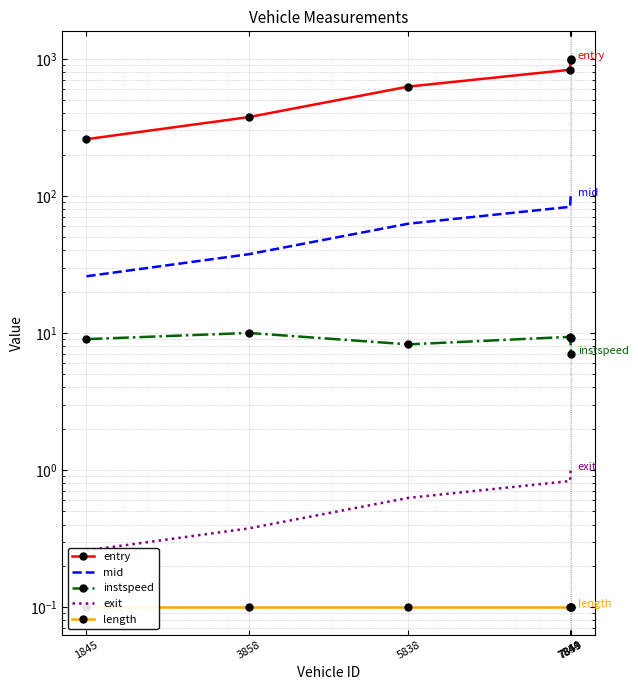

What is the greatest value displayed?

1000.0